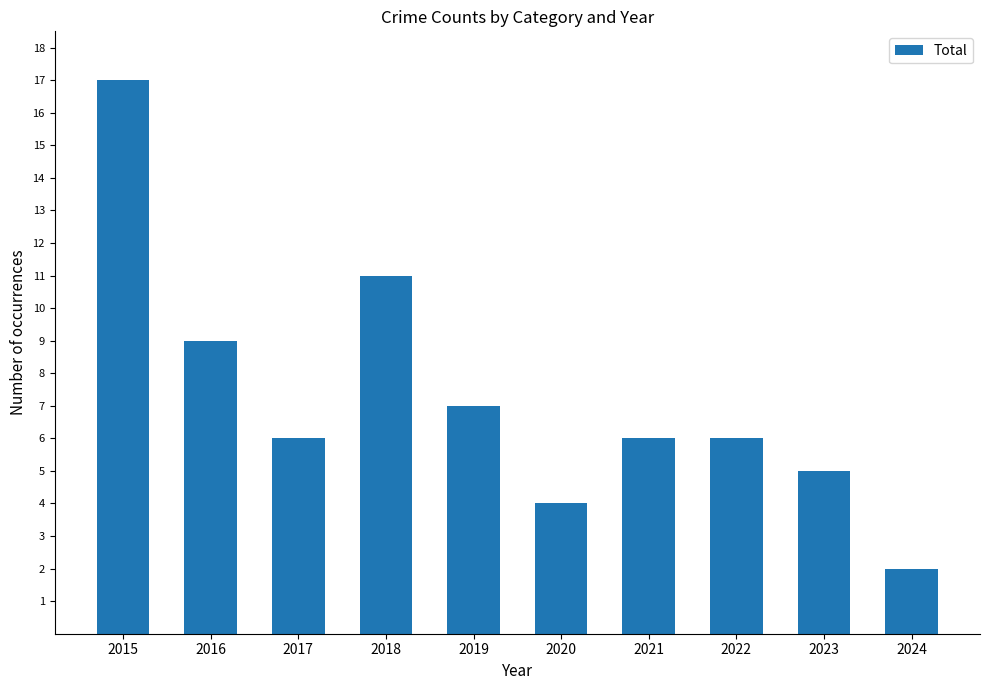

What is the change in value from 2016 to 2021?

-3